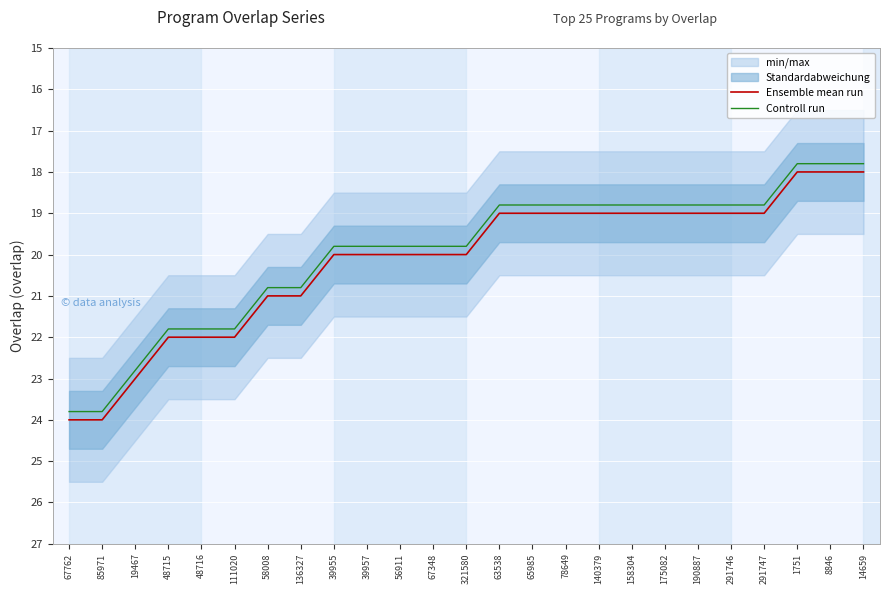

True or false: Ensemble mean run and Controll run intersect in this chart.

False